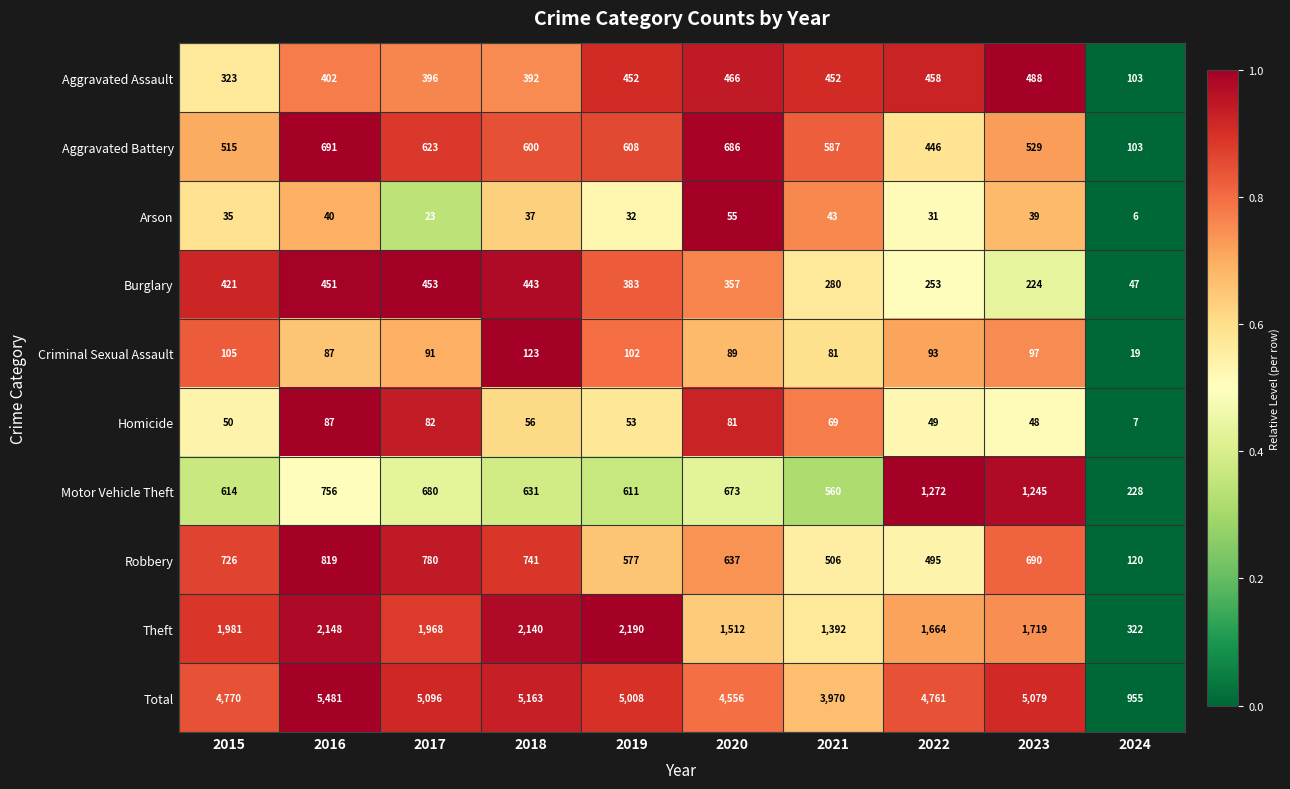

Which series changed the most between 2018 and 2022?

Motor Vehicle Theft